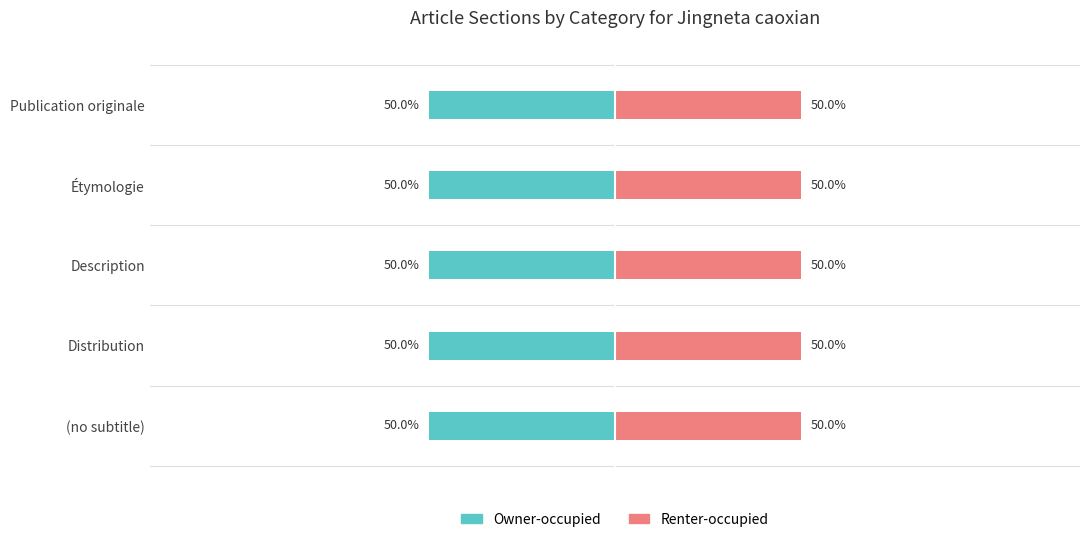

Between Description and Étymologie, which series saw the biggest shift?

Owner-occupied